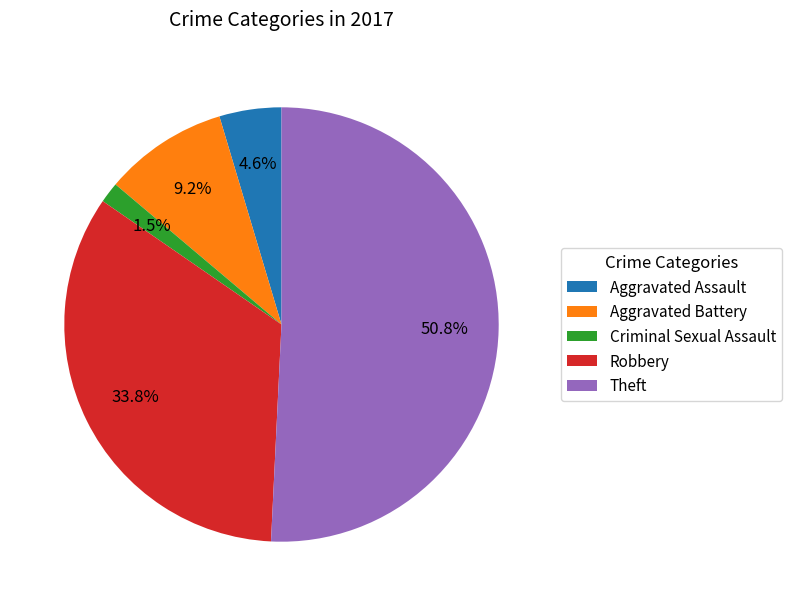

The Theft slice represents 51% of the pie. True or false?

True